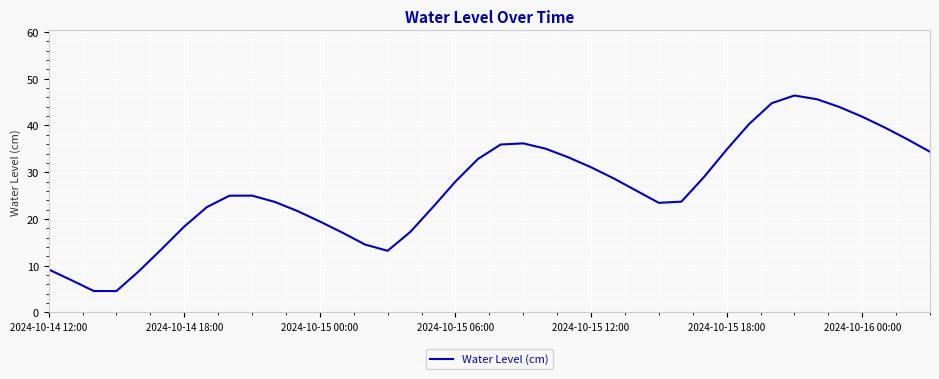

What is the difference between the maximum and minimum values?

41.8